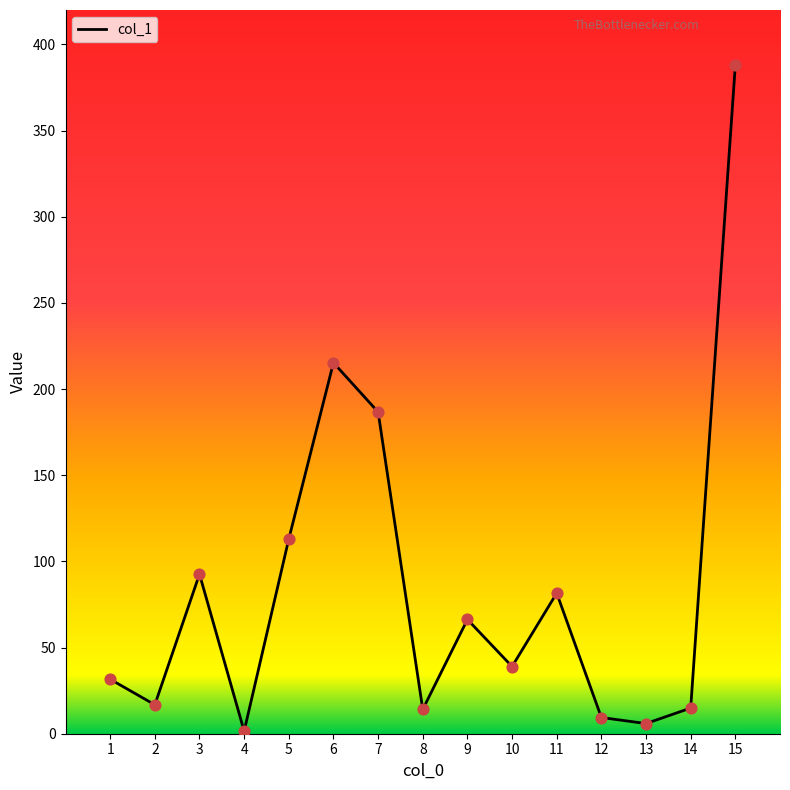

Which has a higher value, 13 or 14?

14